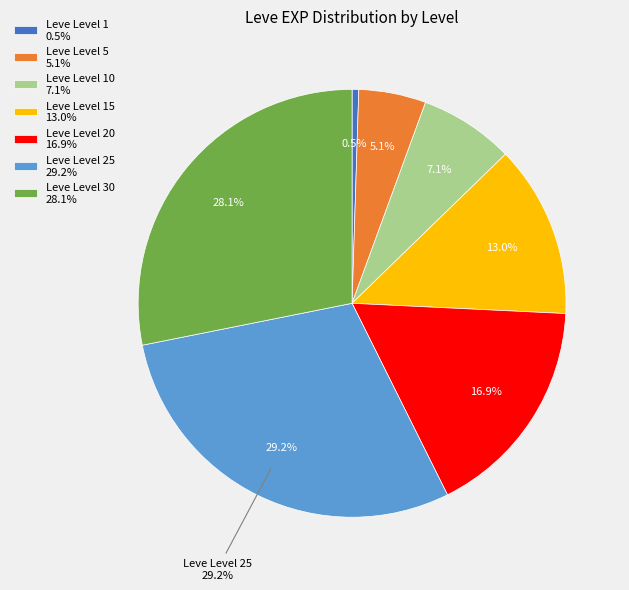

True or false: 50 accounts for 38% of the total.

False